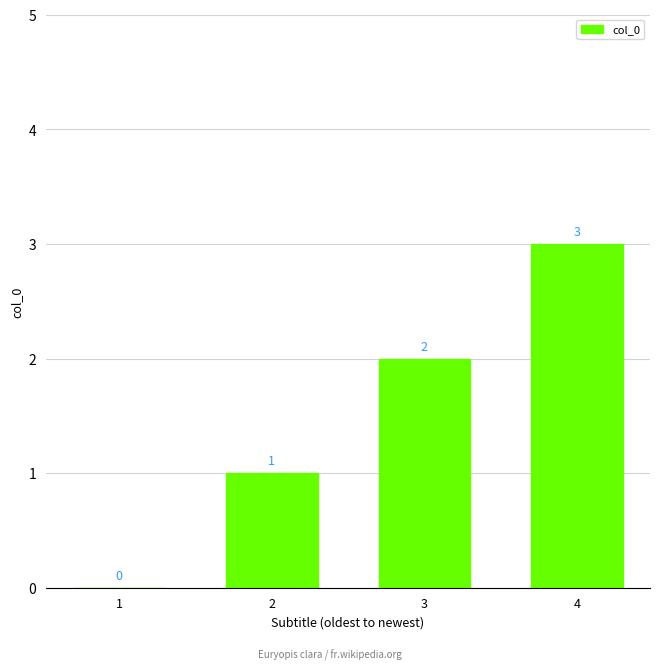

Reading left to right, what are all the values shown in this chart?

1=0	2=1	3=2	4=3